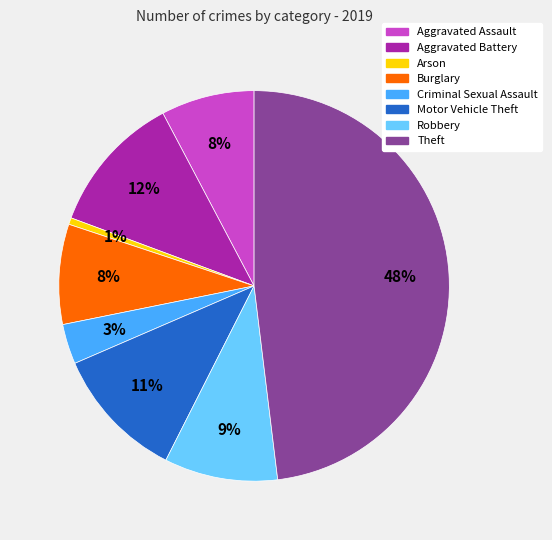

To the nearest percent, what is the average slice percentage?

12%